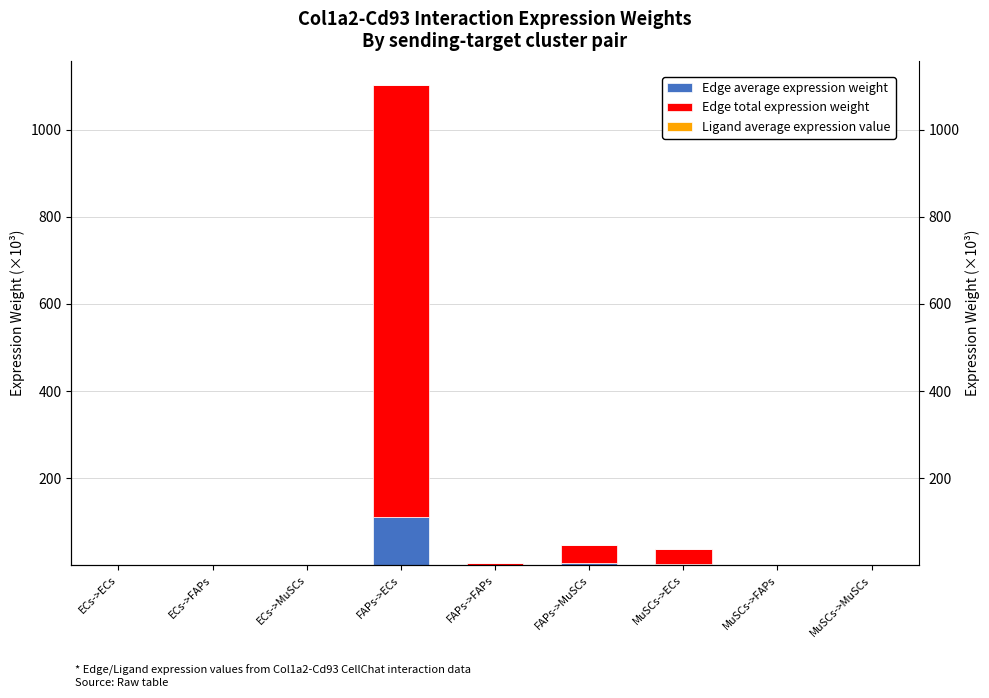

At how many categories does at least one series exceed 83?

1